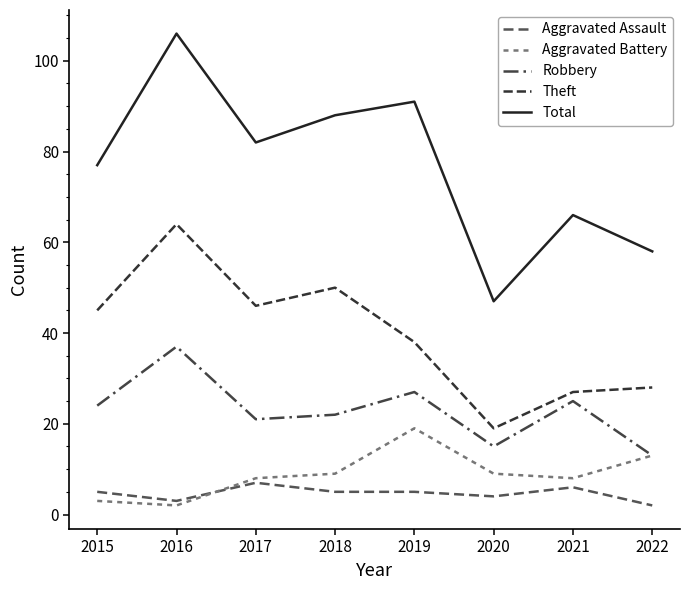

How many categories are shown in the chart?

8